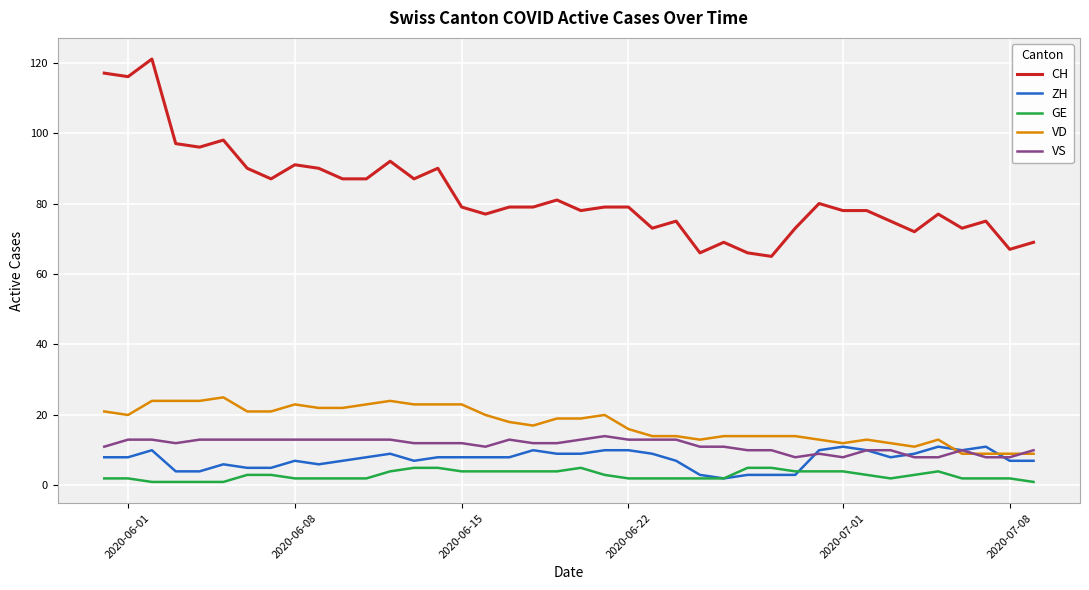

True or false: VD has more than 2 interior local peaks.

True